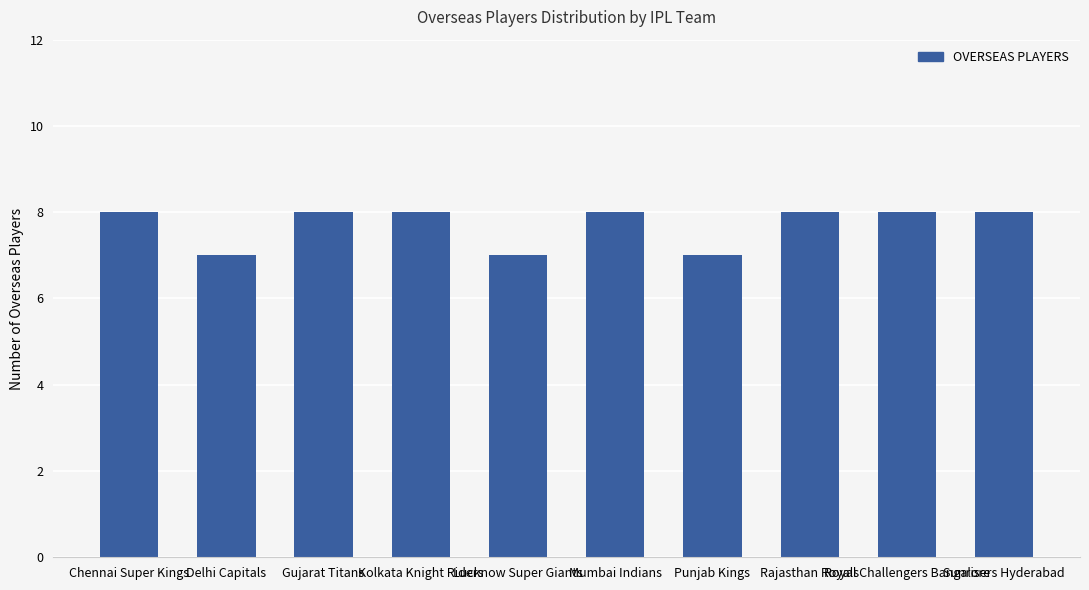

Is it true that the value at Royal Challengers Bangalore is 11?

False